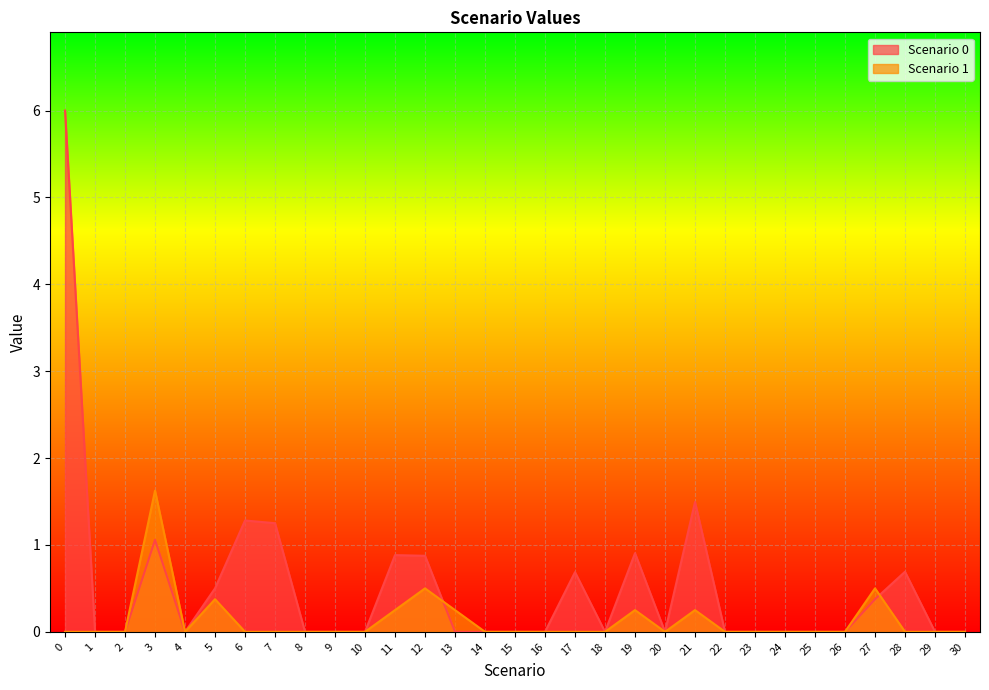

What is the total value across all series at 21?

1.7